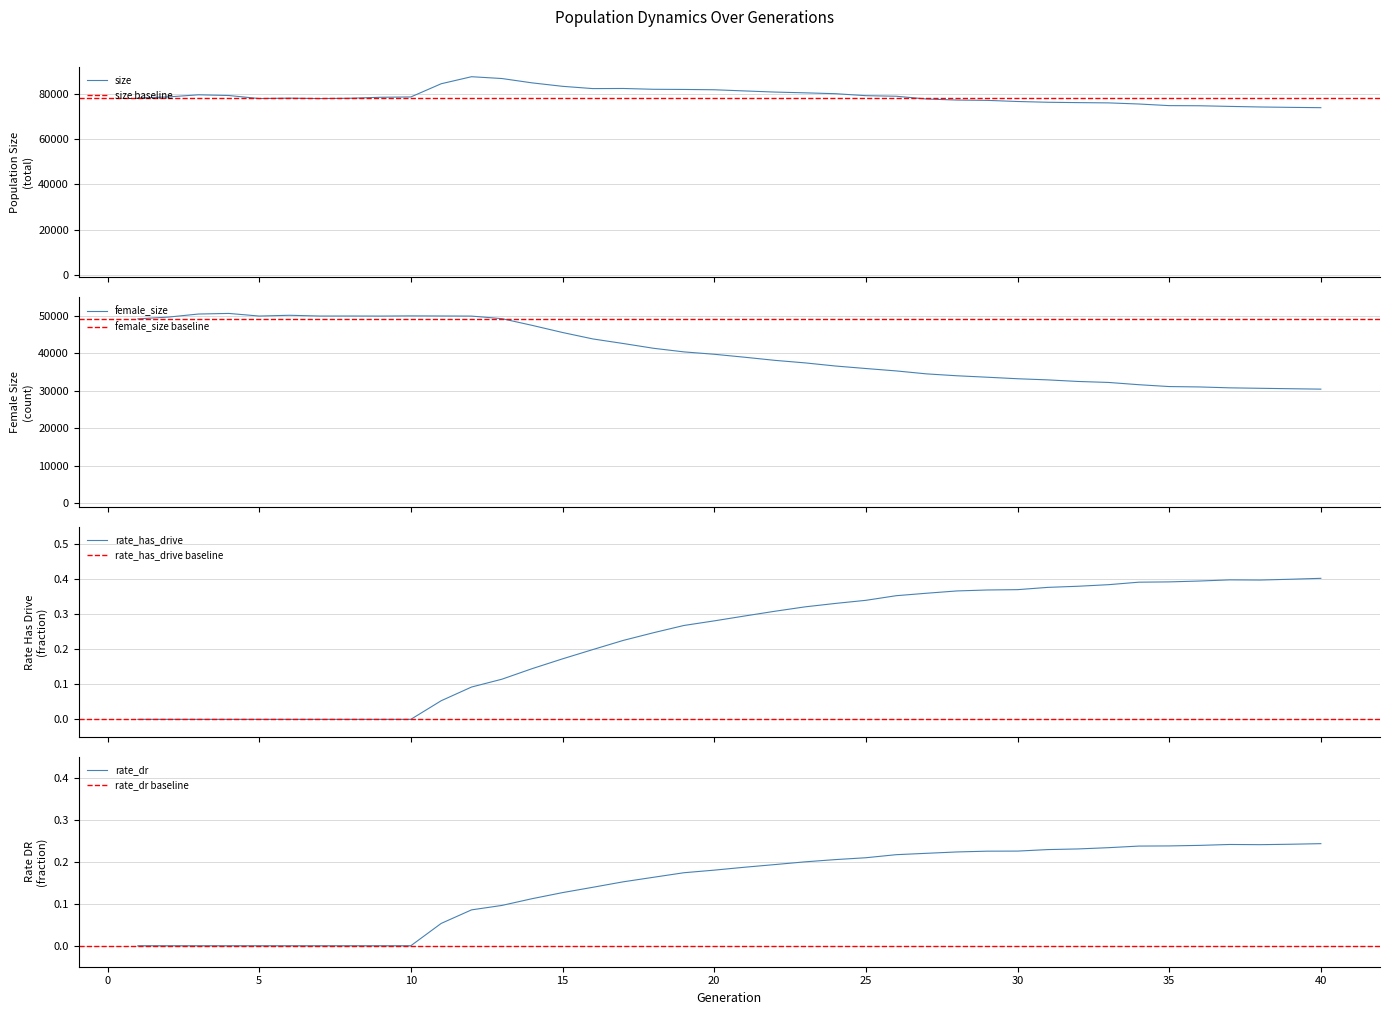

At which label does female_size first exceed 39706?

1